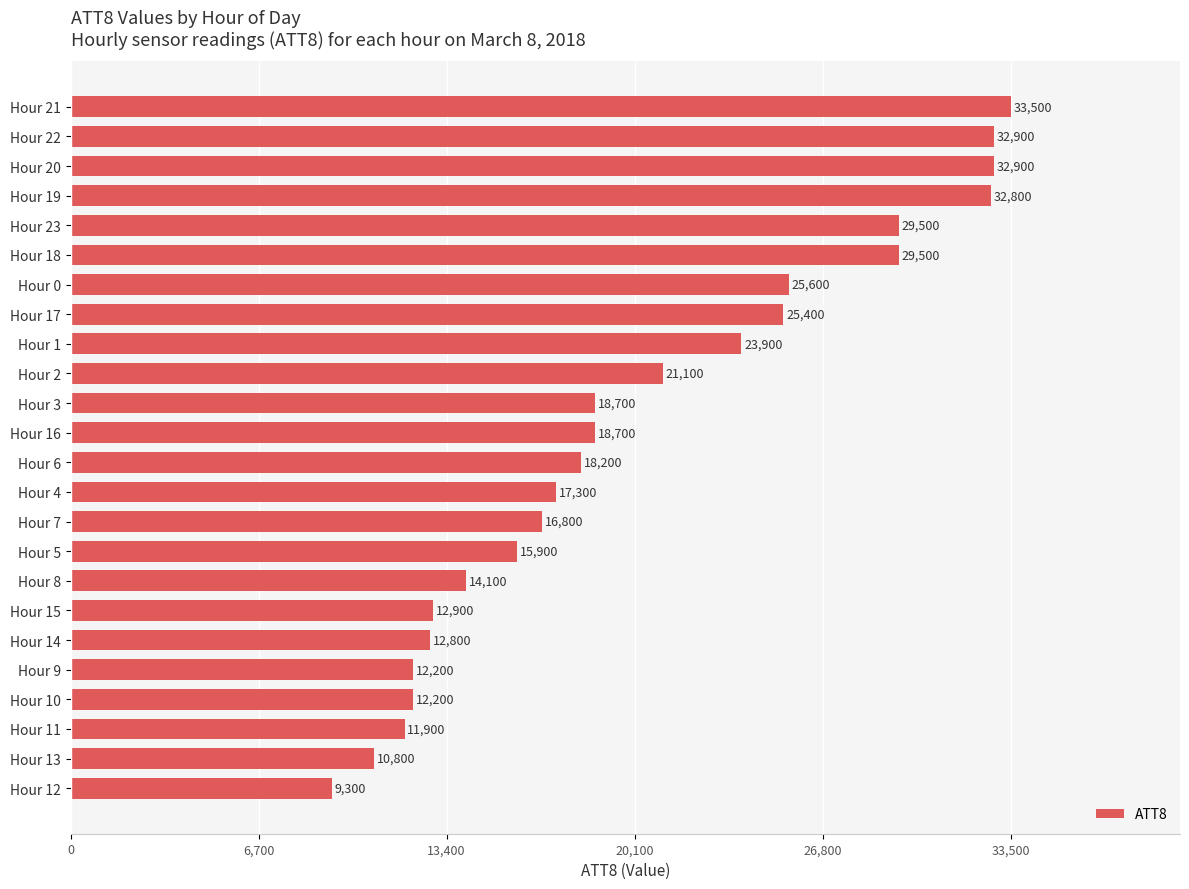

How many data points are less than 18700?

12